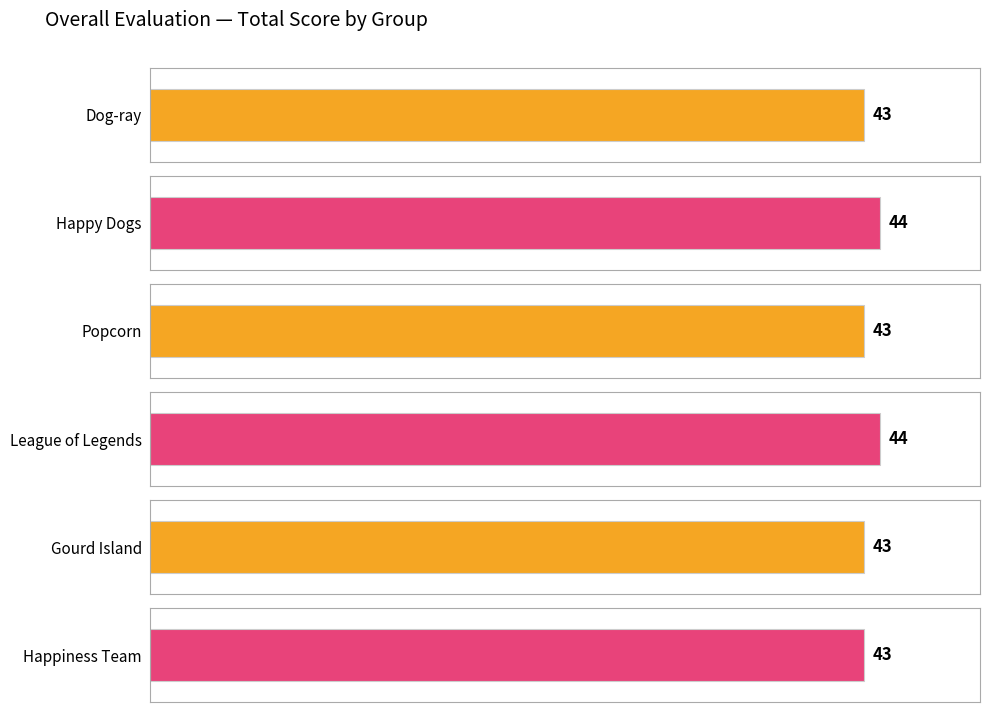

The value of Liveness at Happiness Team is 8. True or false?

True